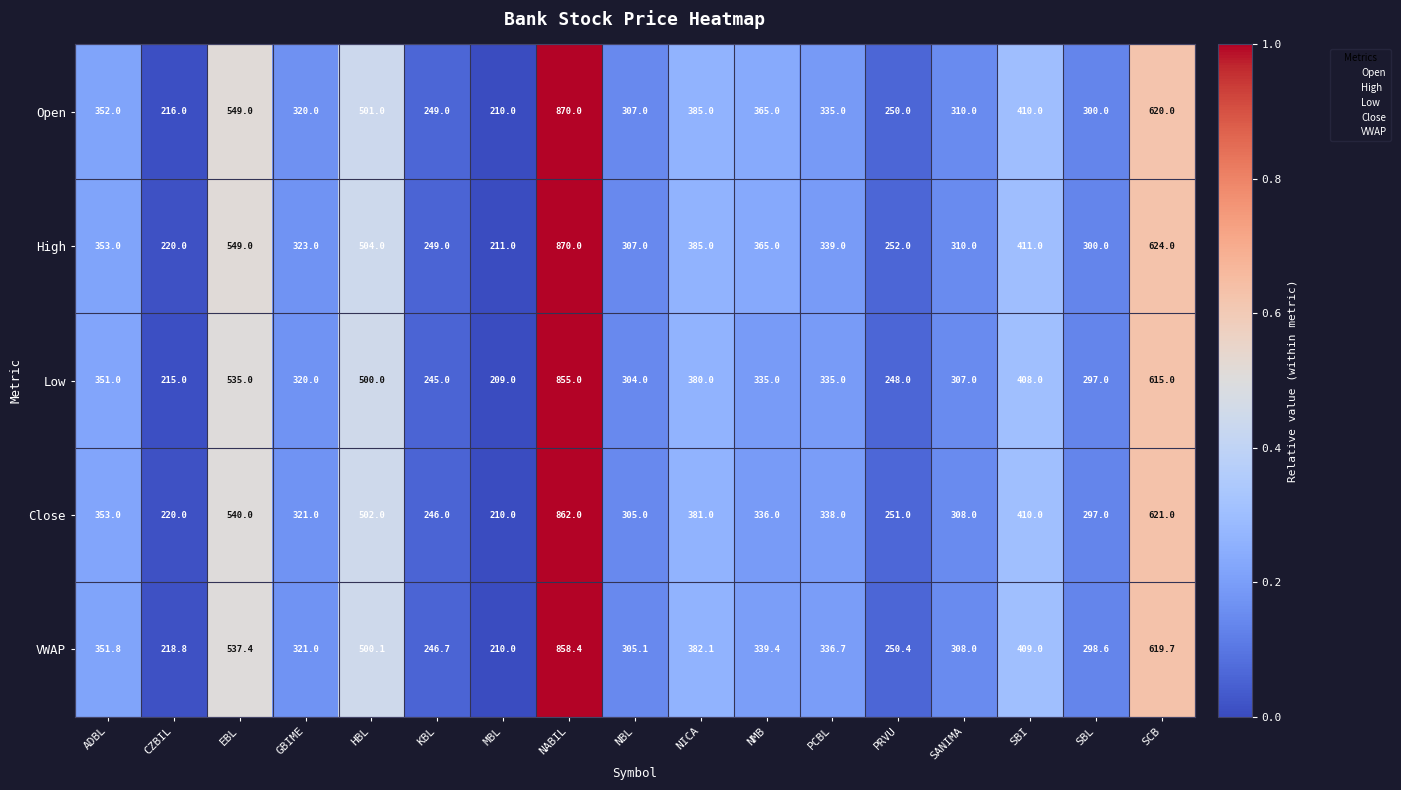

Which series has the widest spread of values?

Open